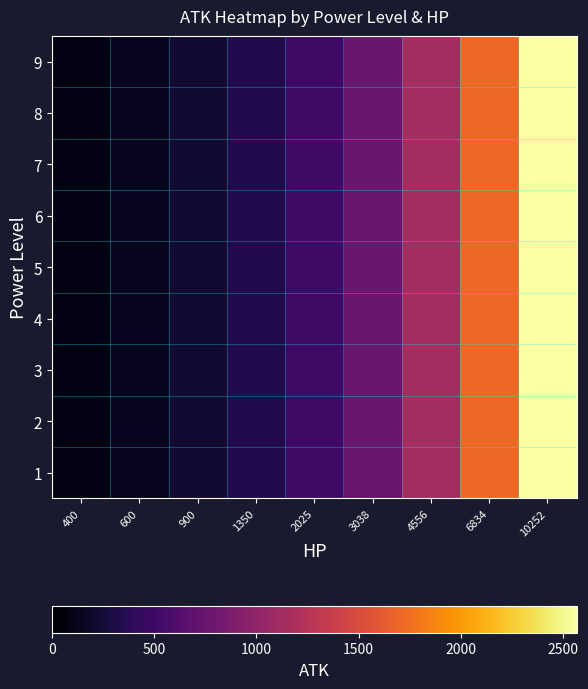

Reading left to right, what are all the values shown in this chart?

1: 400=100.0	600=150.0	900=225.0	1350=337.5	2025=506.2	3038=759.5	4556=1139.0	6834=1708.5	10252=2563.0
2: 400=100.0	600=150.0	900=225.0	1350=337.5	2025=506.2	3038=759.5	4556=1139.0	6834=1708.5	10252=2563.0
3: 400=100.0	600=150.0	900=225.0	1350=337.5	2025=506.2	3038=759.5	4556=1139.0	6834=1708.5	10252=2563.0
4: 400=100.1	600=150.2	900=225.3	1350=338.0	2025=507.0	3038=760.6	4556=1140.7	6834=1711.0	10252=2566.8
5: 400=100.0	600=149.9	900=224.9	1350=337.3	2025=506.0	3038=759.1	4556=1138.4	6834=1707.7	10252=2561.7
6: 400=99.9	600=149.9	900=224.9	1350=337.3	2025=505.9	3038=759.0	4556=1138.3	6834=1707.4	10252=2561.3
7: 400=100.0	600=150.0	900=225.0	1350=337.5	2025=506.2	3038=759.5	4556=1139.0	6834=1708.5	10252=2563.0
8: 400=100.0	600=150.0	900=225.1	1350=337.6	2025=506.4	3038=759.7	4556=1139.3	6834=1709.0	10252=2563.8
9: 400=100.0	600=150.0	900=225.0	1350=337.5	2025=506.2	3038=759.5	4556=1139.0	6834=1708.5	10252=2563.0